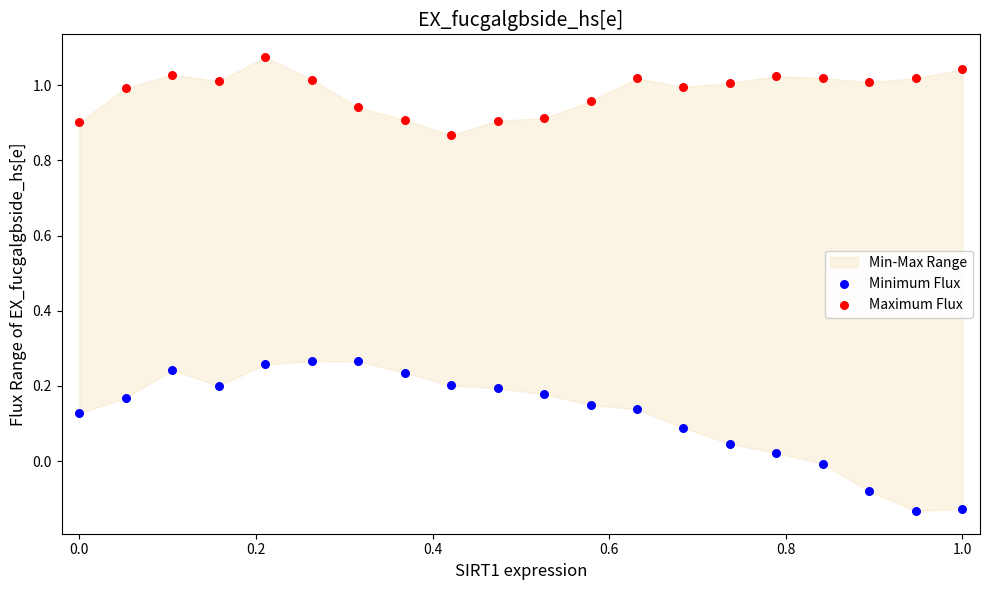

Which series contains the highest Y value?

Maximum Flux